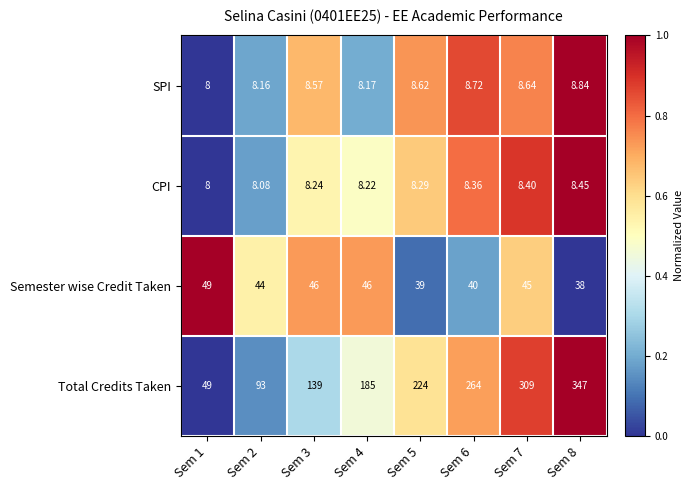

Is the value of CPI at Sem 4 greater than the value of SPI at Sem 2?

Yes